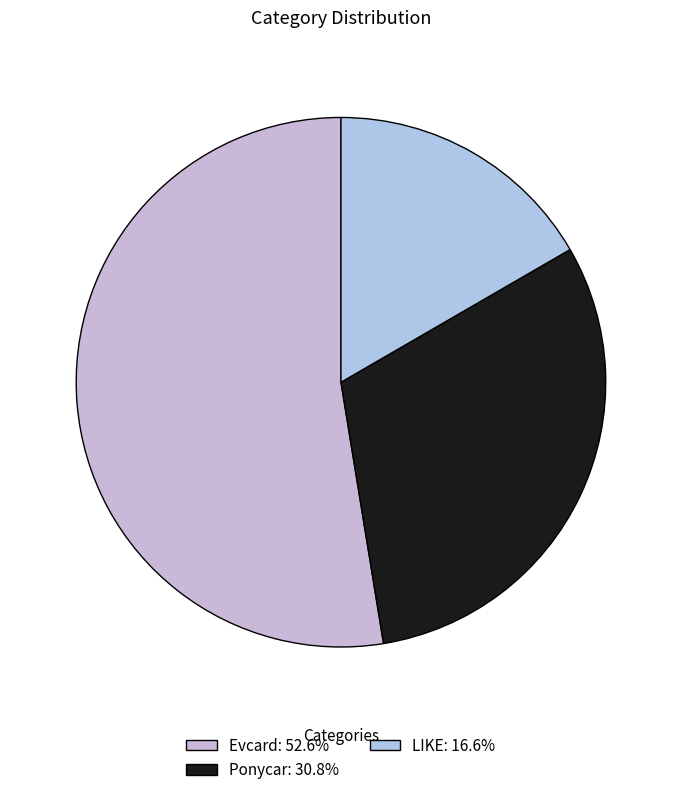

Between Evcard and LIKE, which is larger?

Evcard